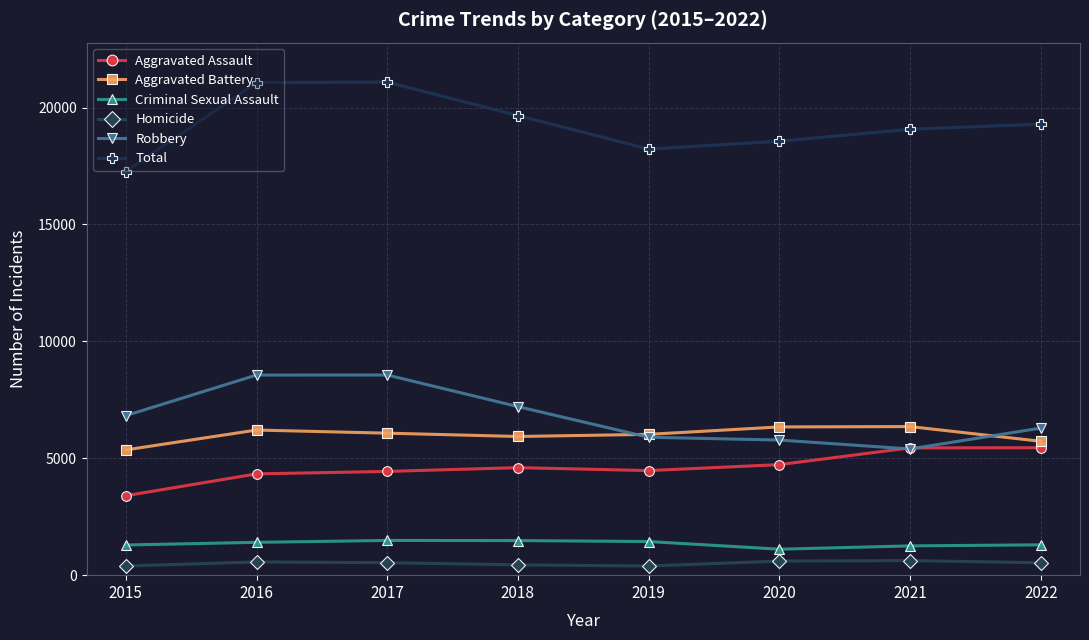

Is the value of Aggravated Assault at 2015 greater than the value of Criminal Sexual Assault at 2017?

Yes